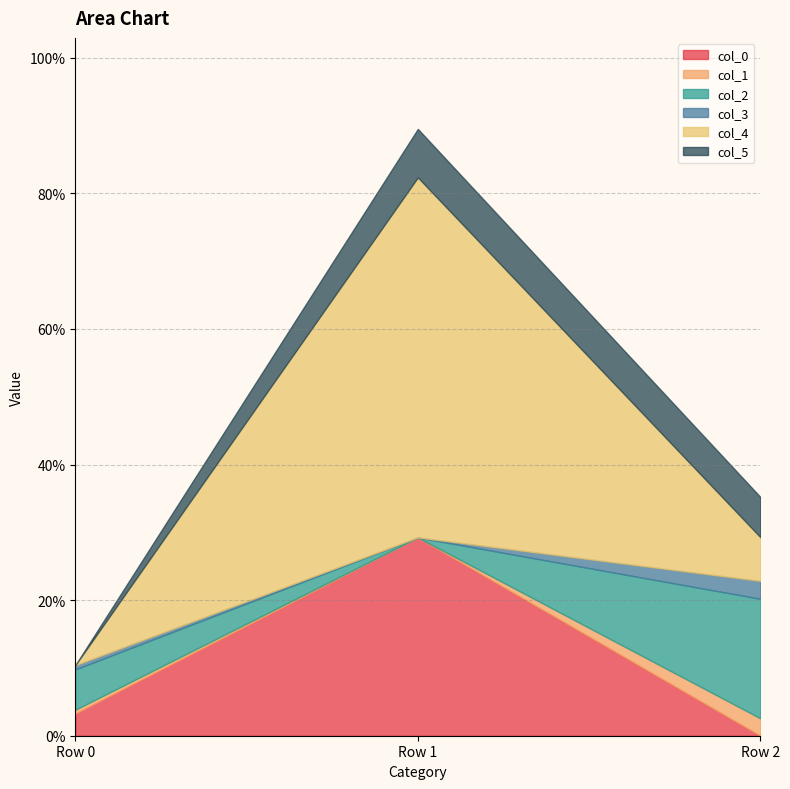

At which label is col_1 closest to 0?

Row 1